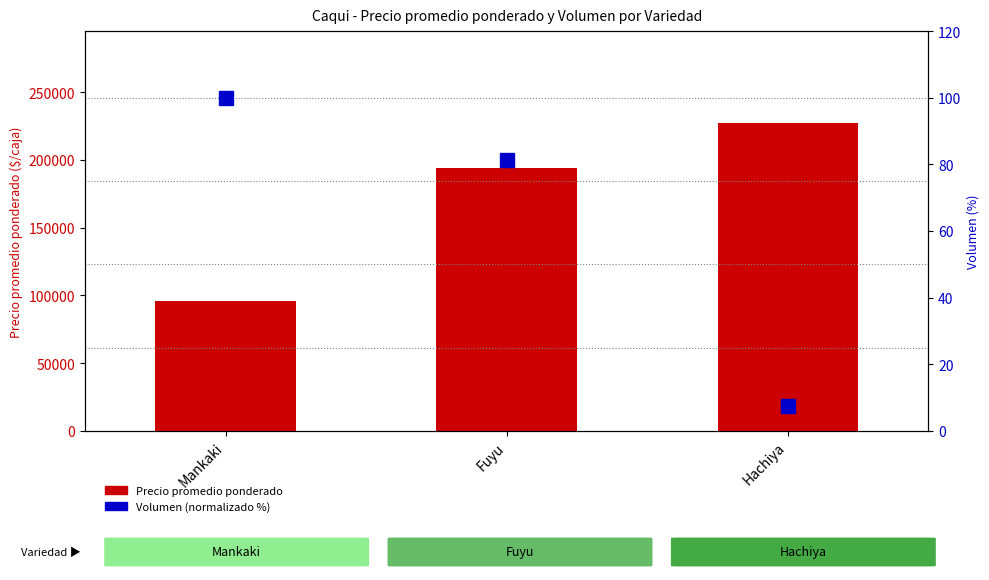

What is the smallest value displayed?

7.5